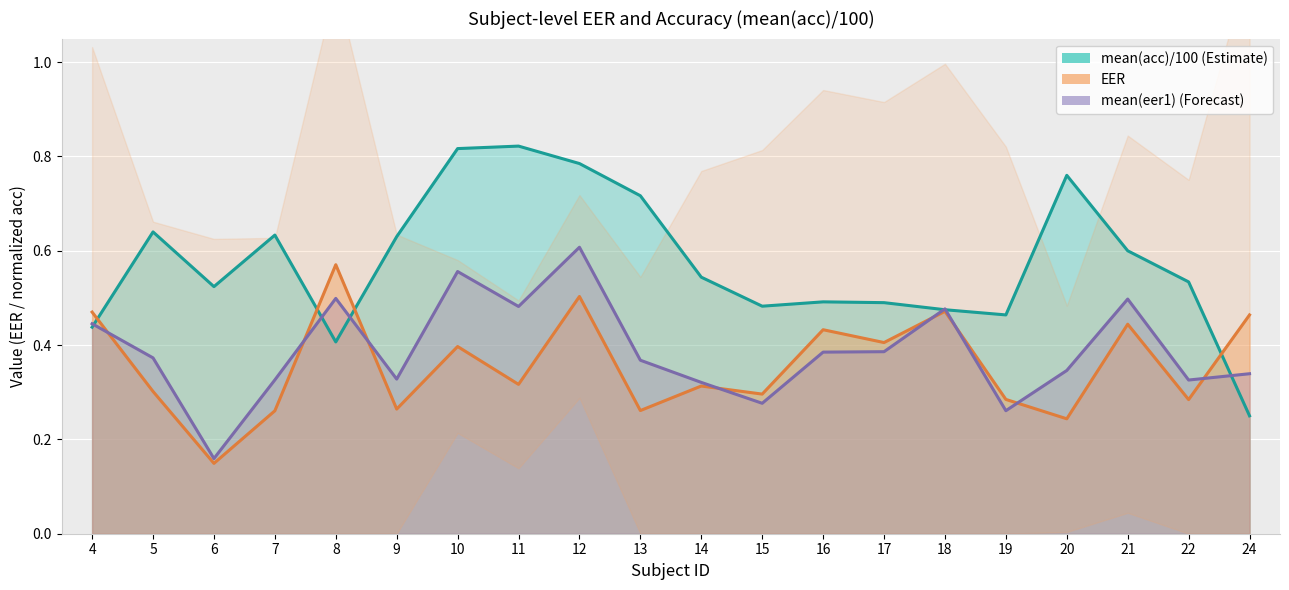

What is the value of the EER point at the 3rd from the left?

0.1